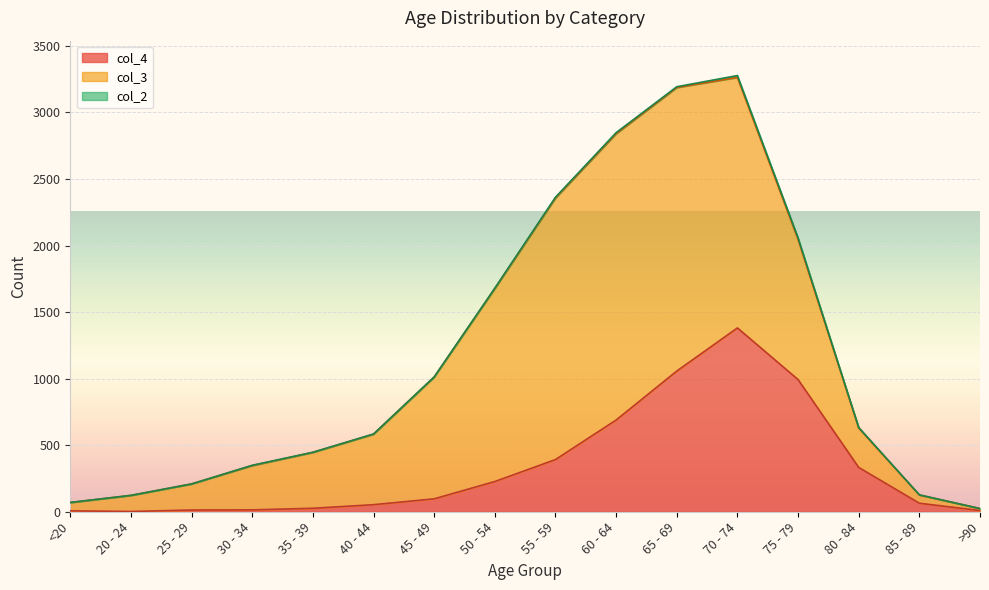

What position from the left is 25 - 29?

3